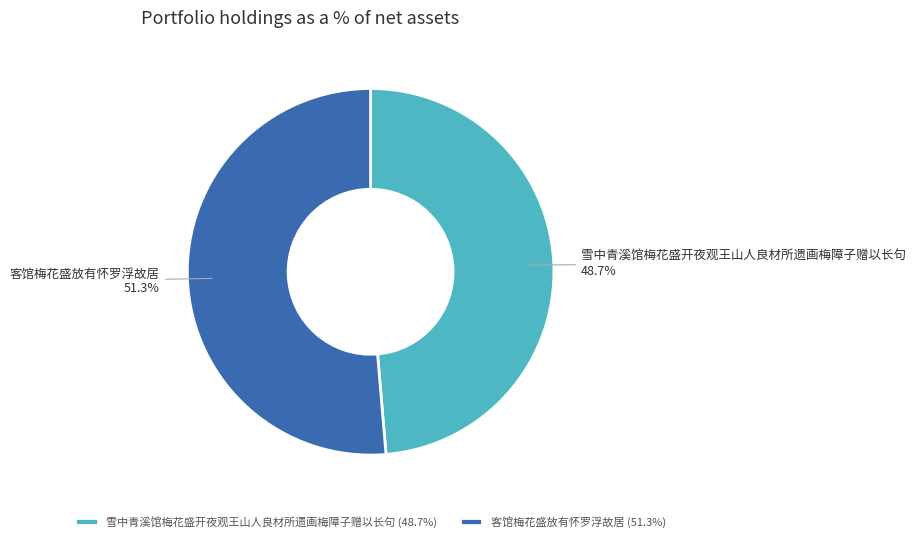

What is the largest slice in the pie chart?

客馆梅花盛放有怀罗浮故居